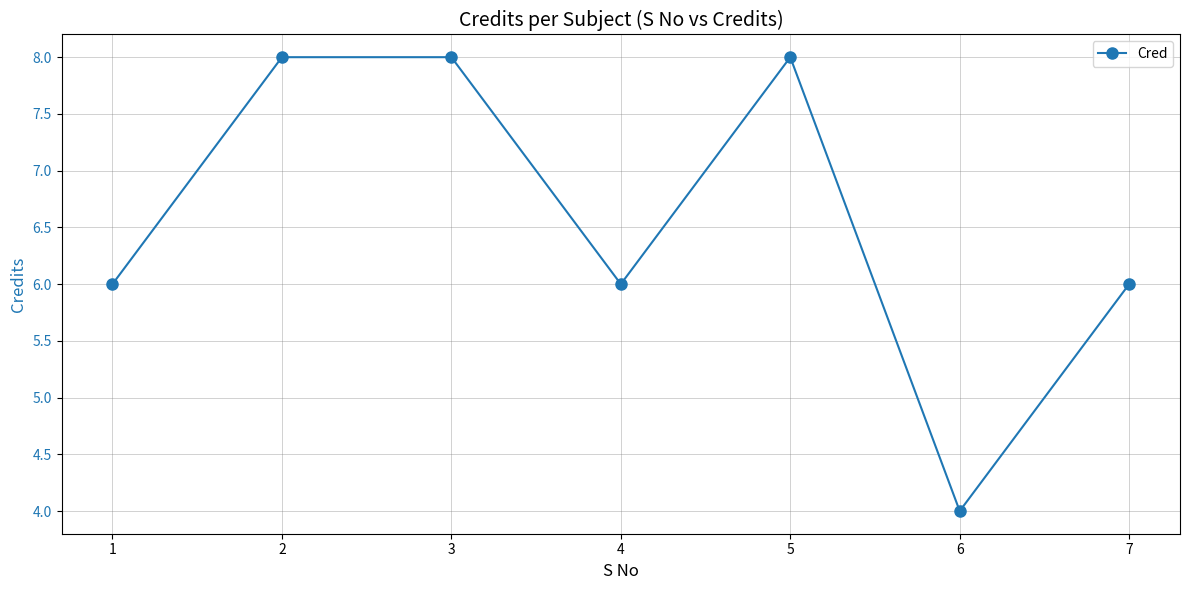

What is the sum of the values at 4 and 6?

10